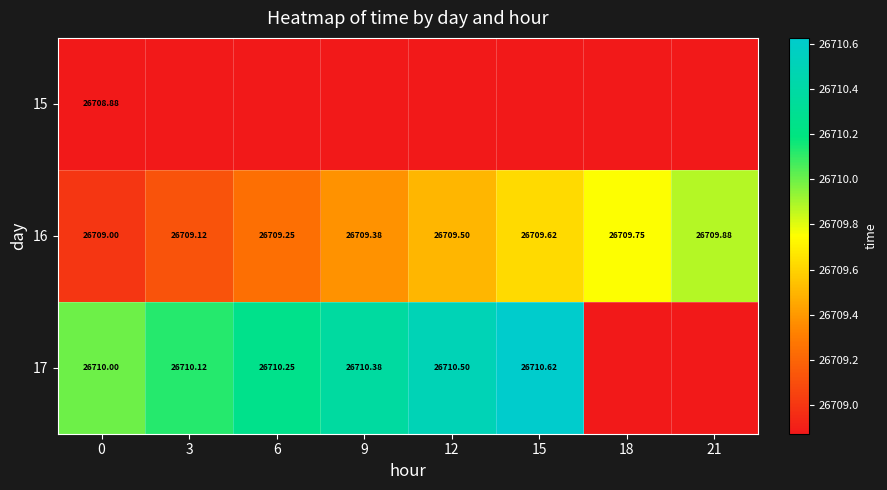

Is the value of 16 at 15 greater than the value of 15 at 0?

Yes